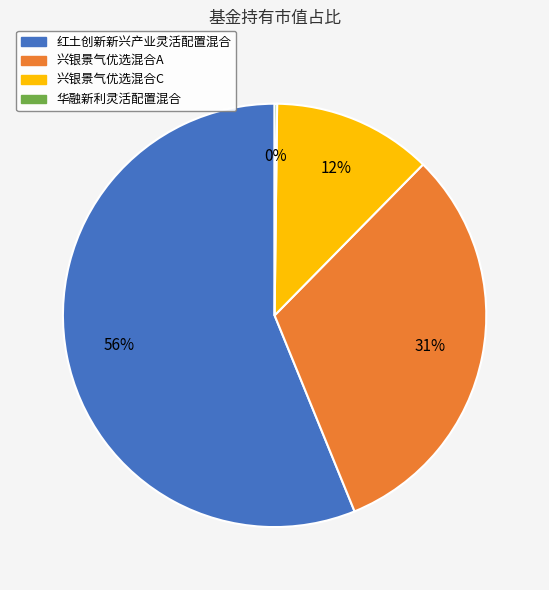

What is the majority slice?

红土创新新兴产业灵活配置混合